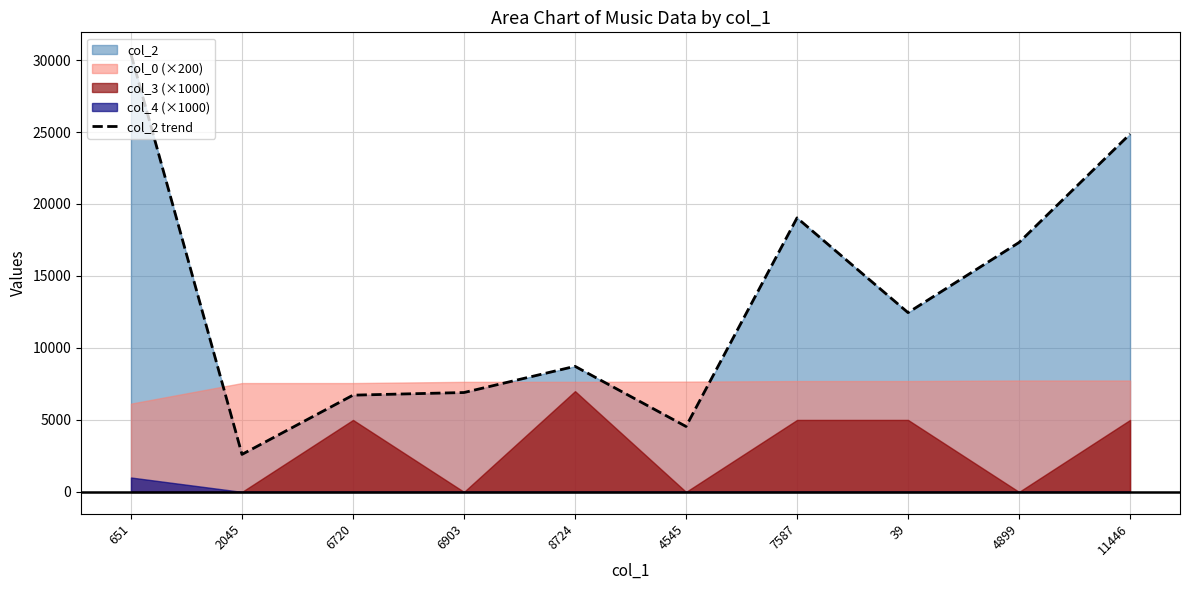

Is it true that the value at 4545 is 7523?

False